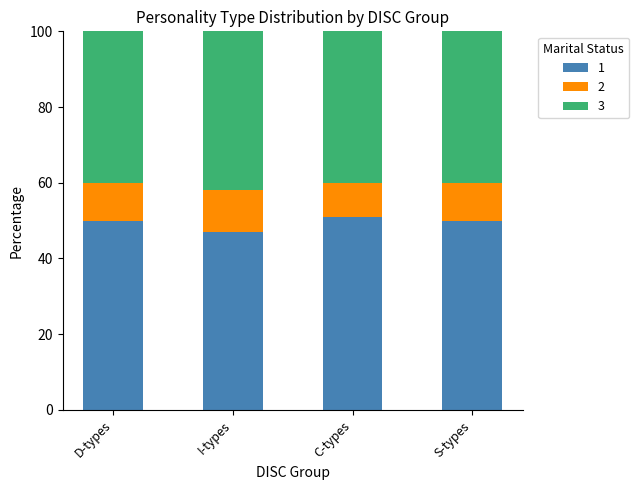

What value does the 1 series have at C-types?

51